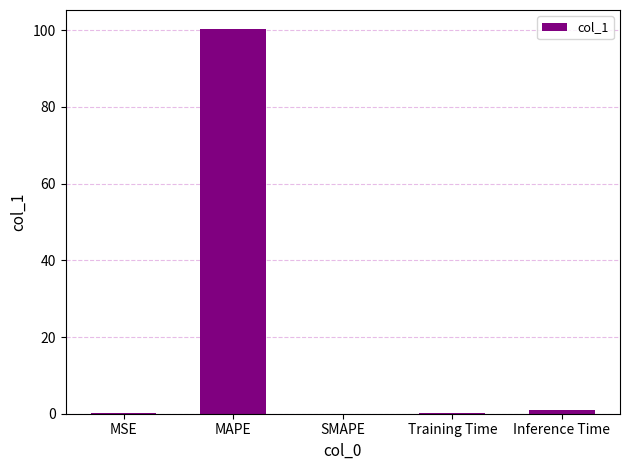

The value at Inference Time is 1.0. True or false?

True